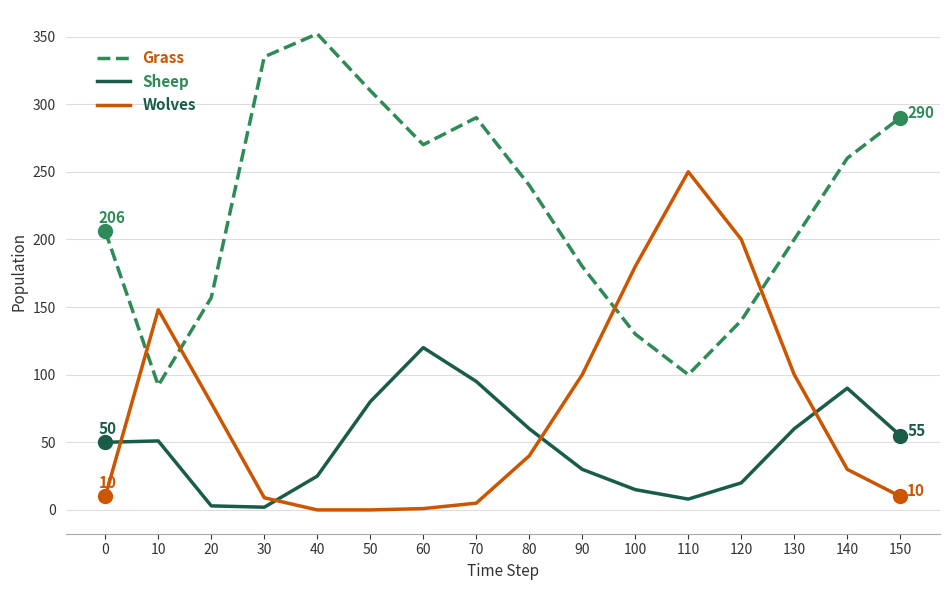

After their last crossing, which series has the higher values: Wolves or Grass?

Grass